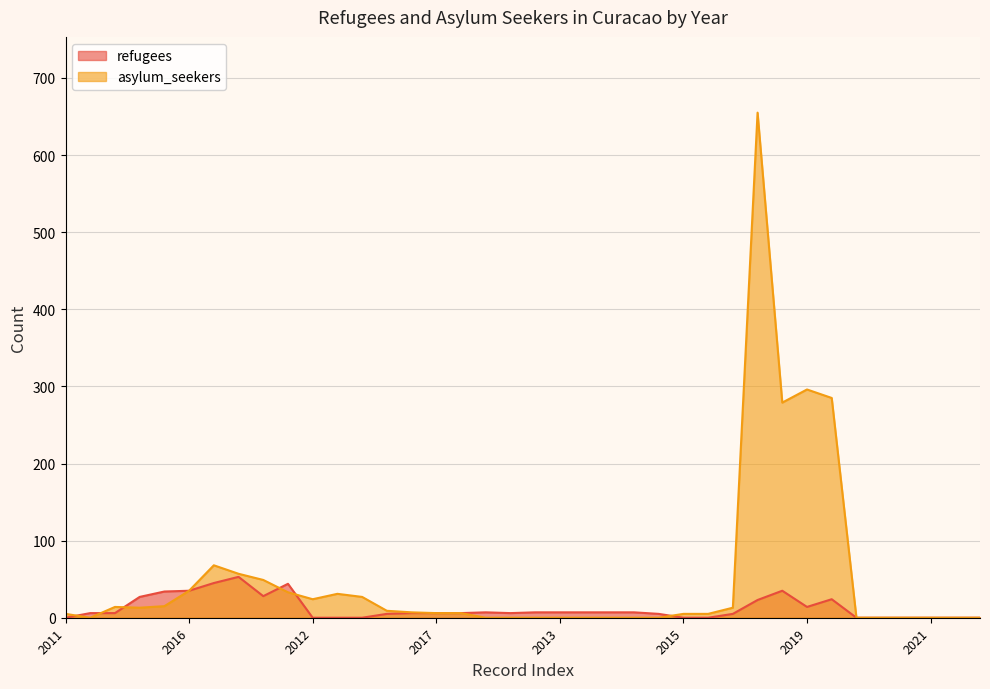

List the series in order of their peak value, lowest first.

refugees, asylum_seekers